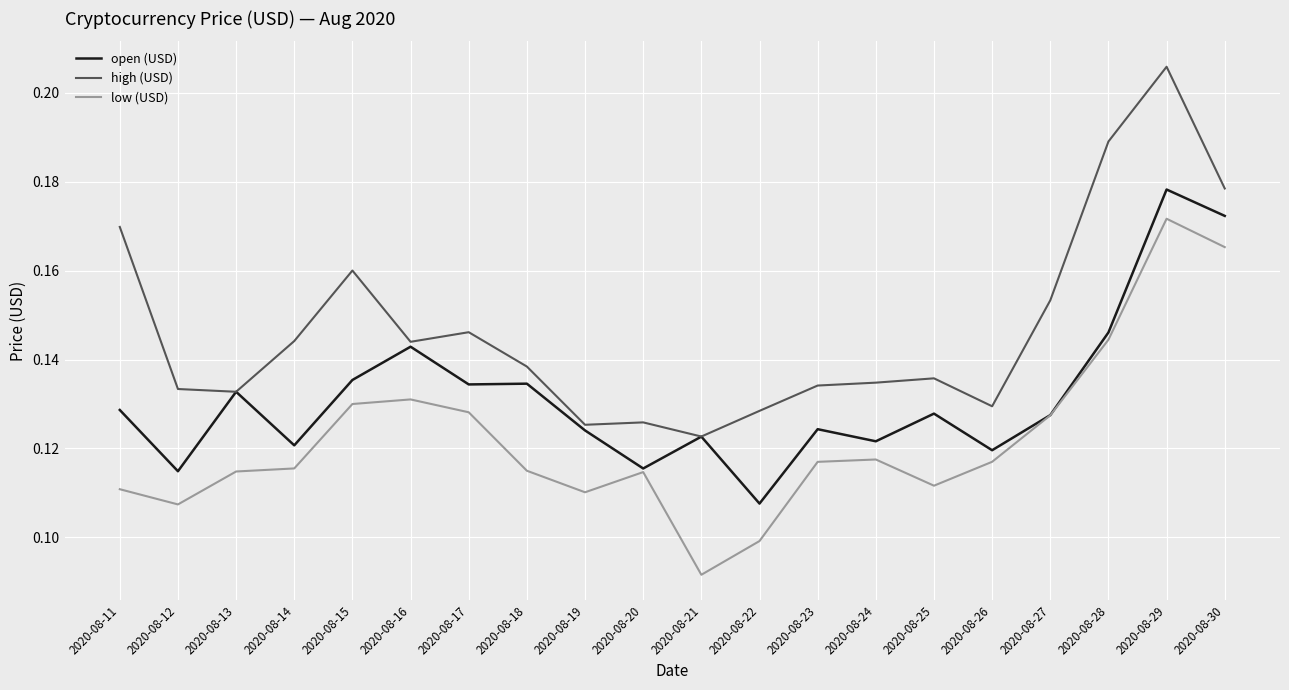

Rank the series by their average value, from lowest to highest.

low (USD), open (USD), high (USD)